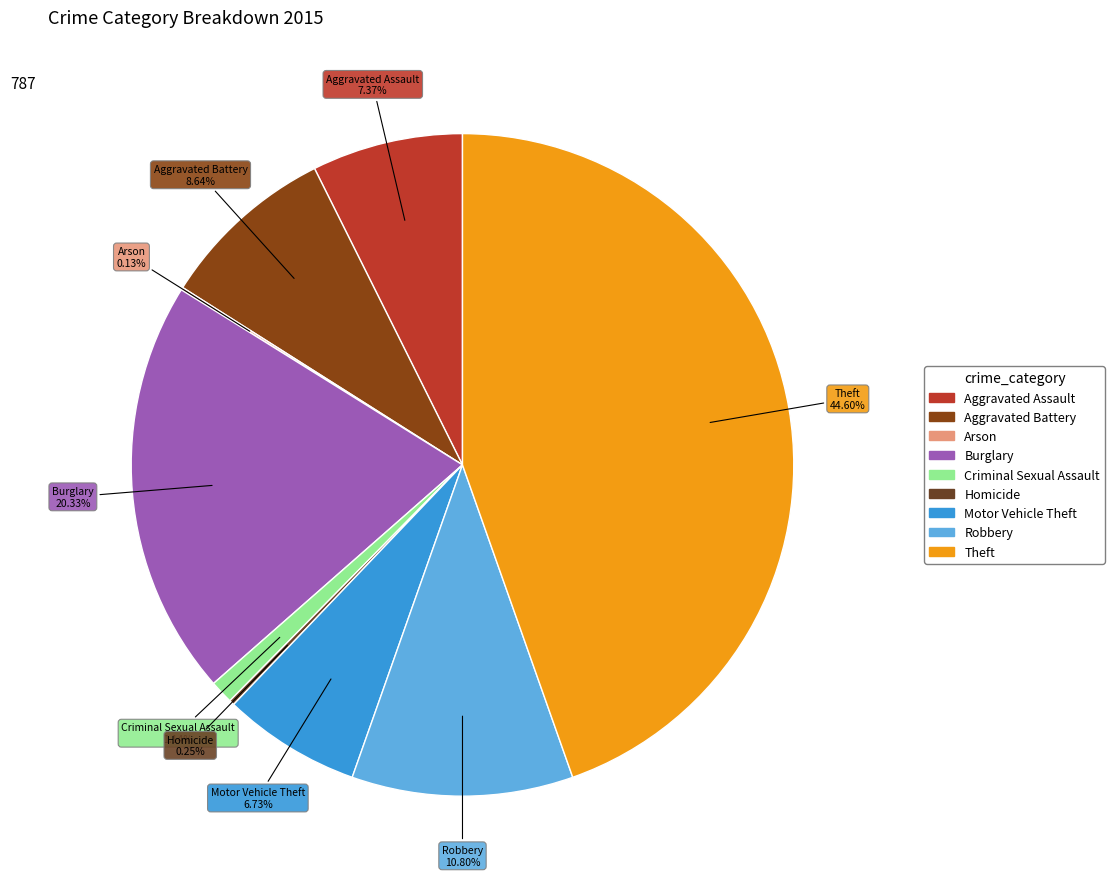

To the nearest percent, what percentage of the pie is Criminal Sexual Assault?

1%